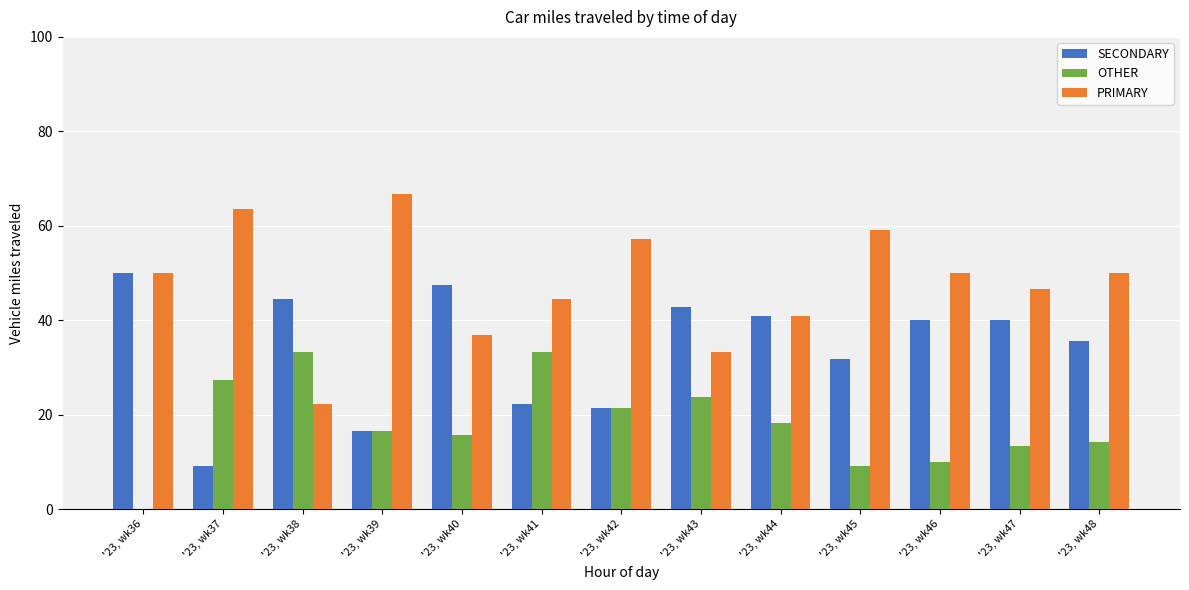

How many data points does each series have?

13